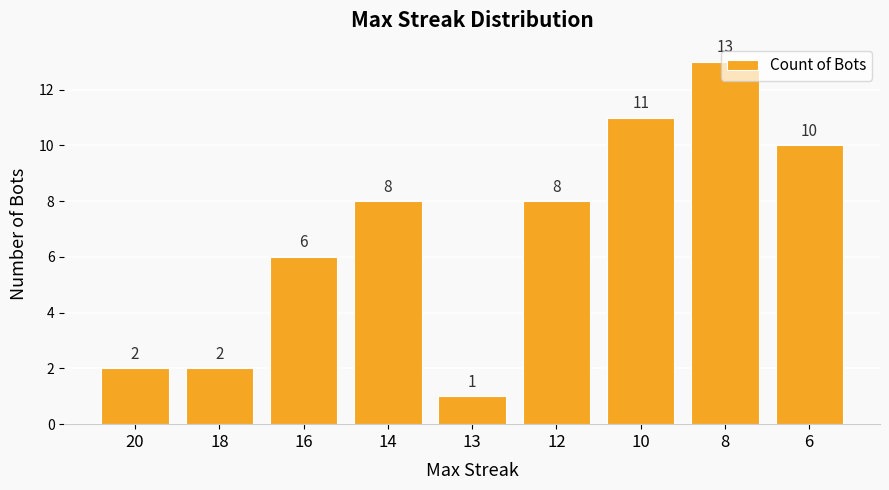

Where is the data nearest to the value 7?

16